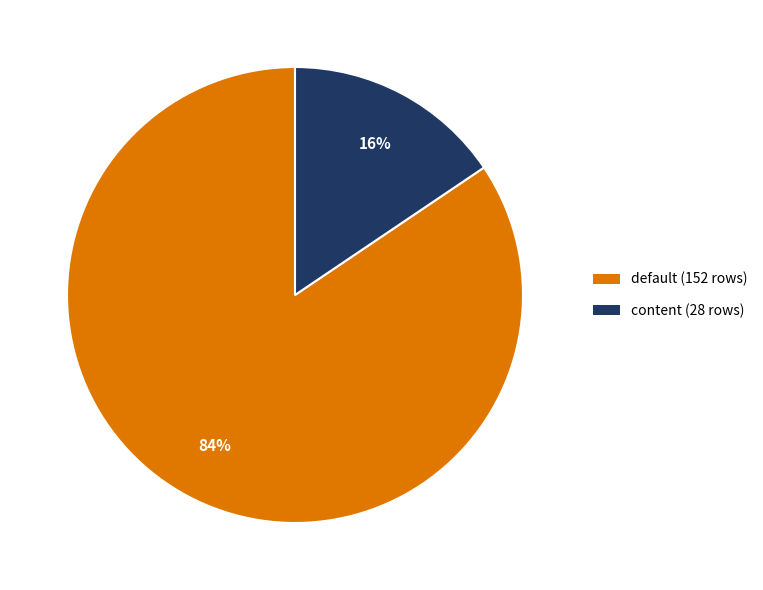

How many slices are in this pie chart?

2